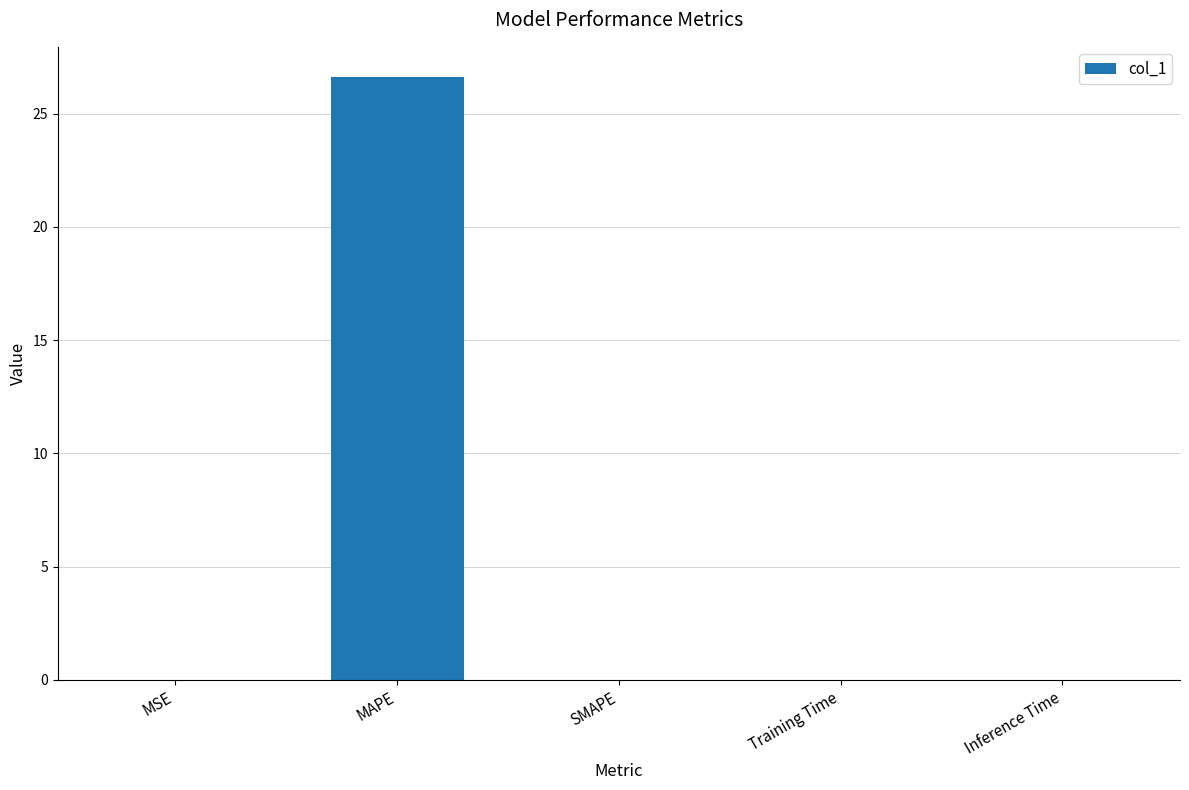

Which has a higher value, Training Time or MAPE?

MAPE